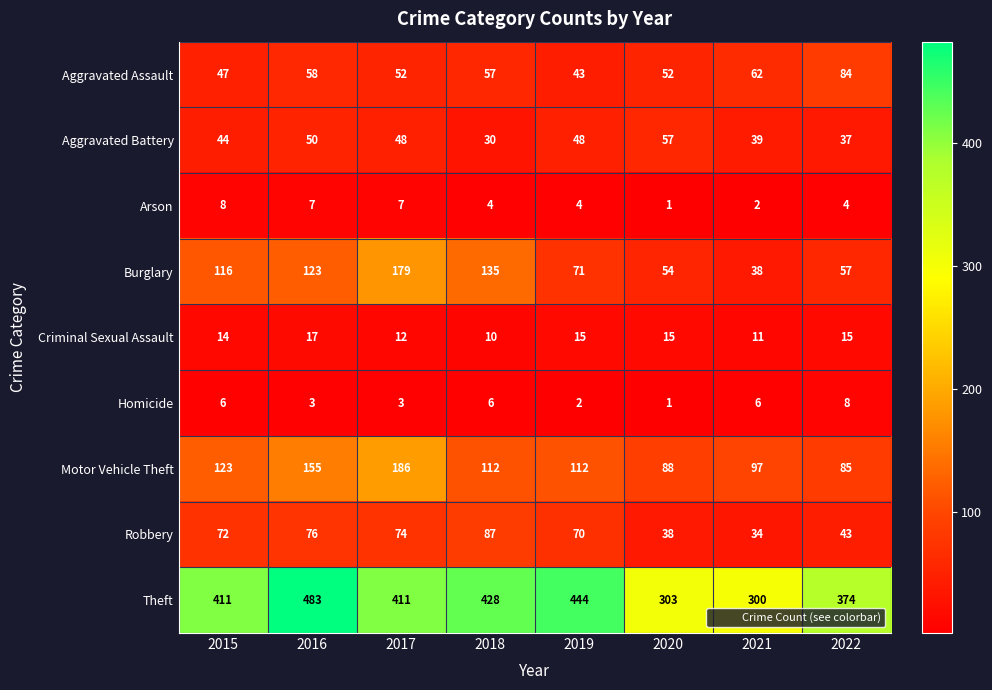

At which label does Robbery reach its minimum?

2021